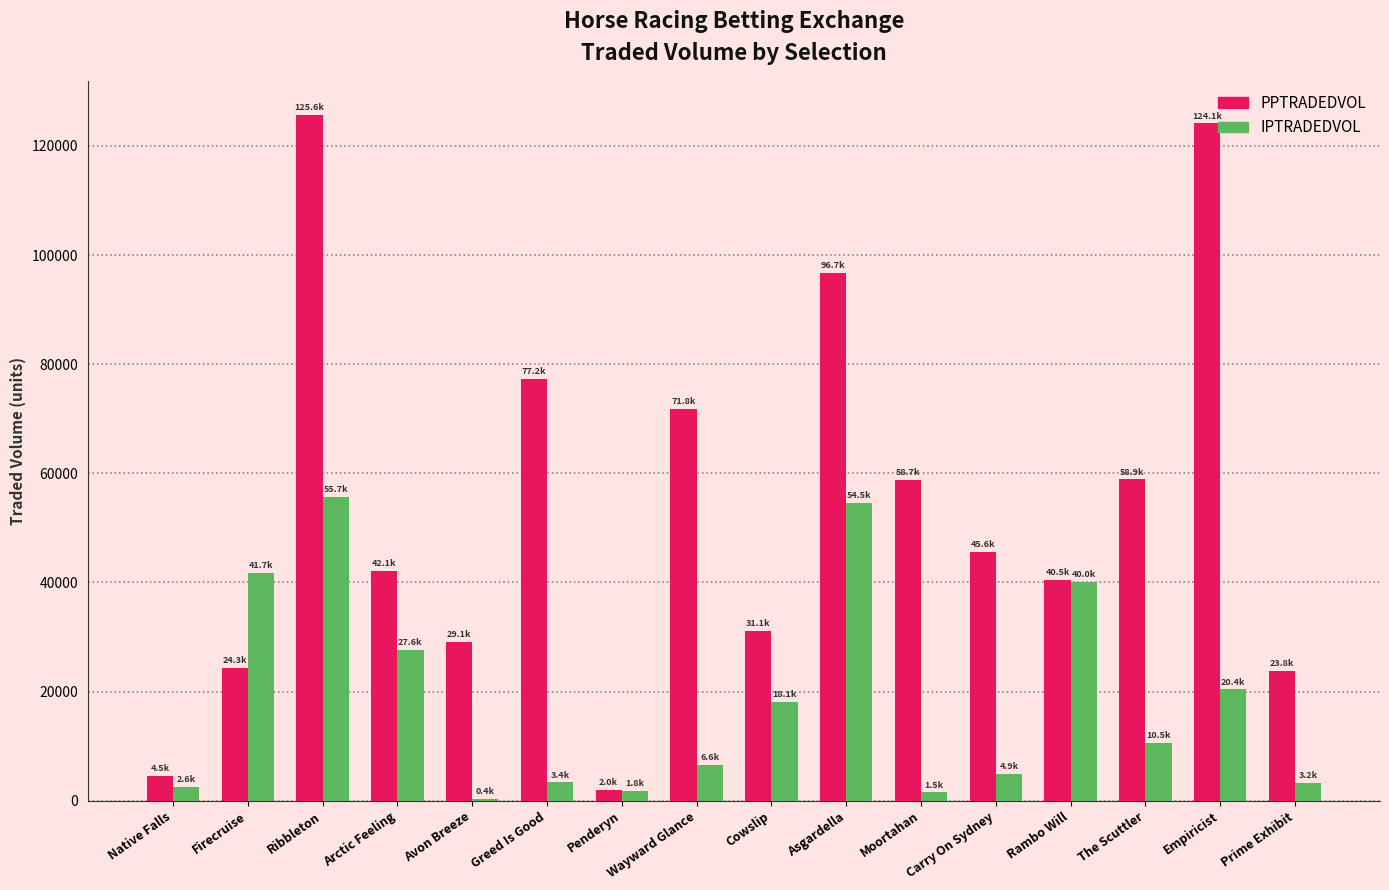

What is the label of the 4th bar from the right?

Rambo Will